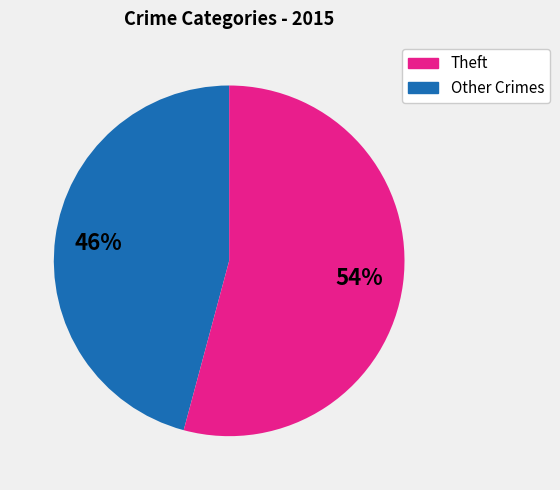

Does any single category account for the majority?

Yes